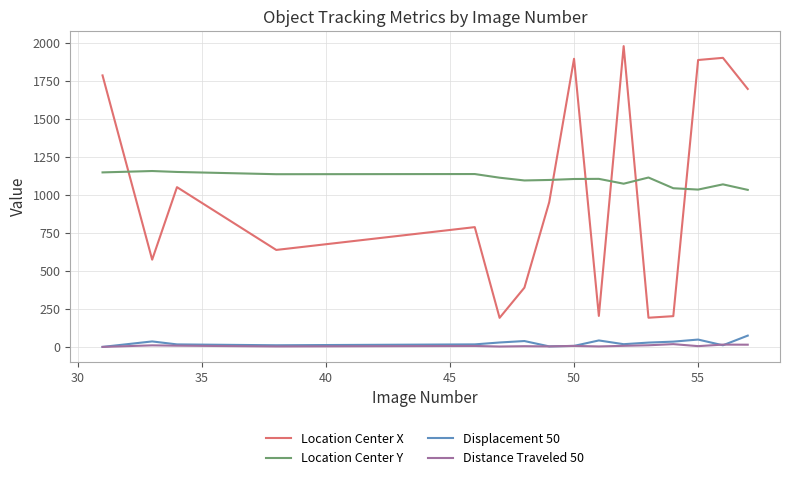

True or false: Displacement 50 and Location Center X intersect in this chart.

False